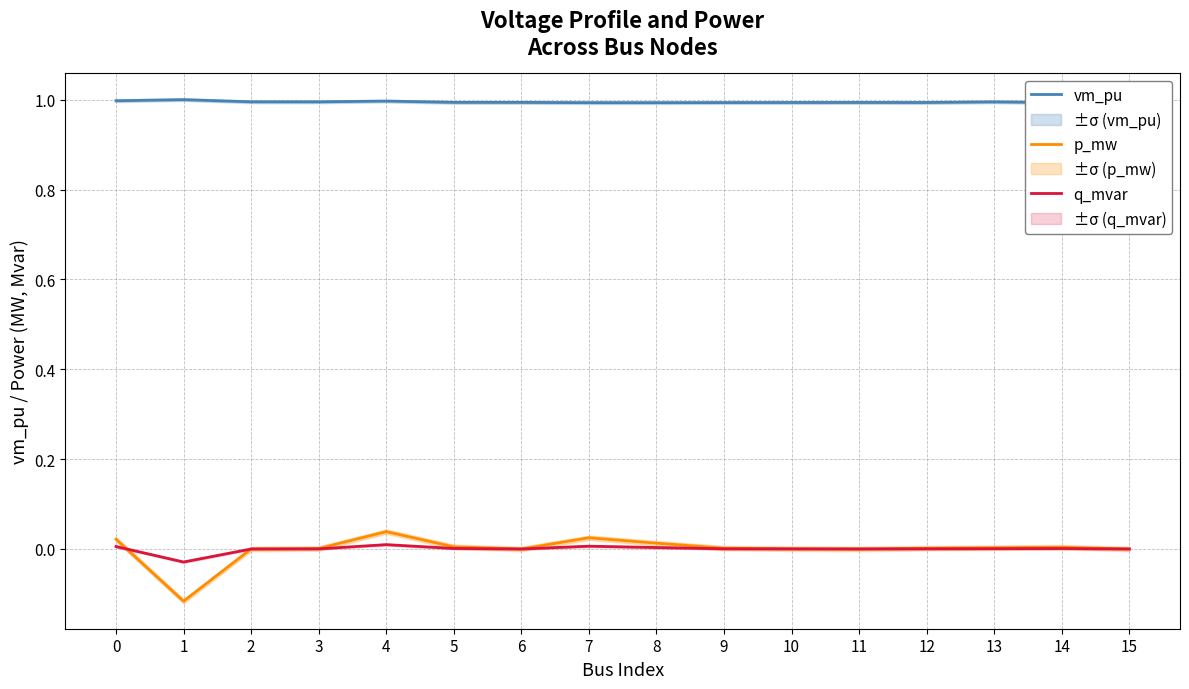

What is the spread (max minus min) of values at 12?

1.0